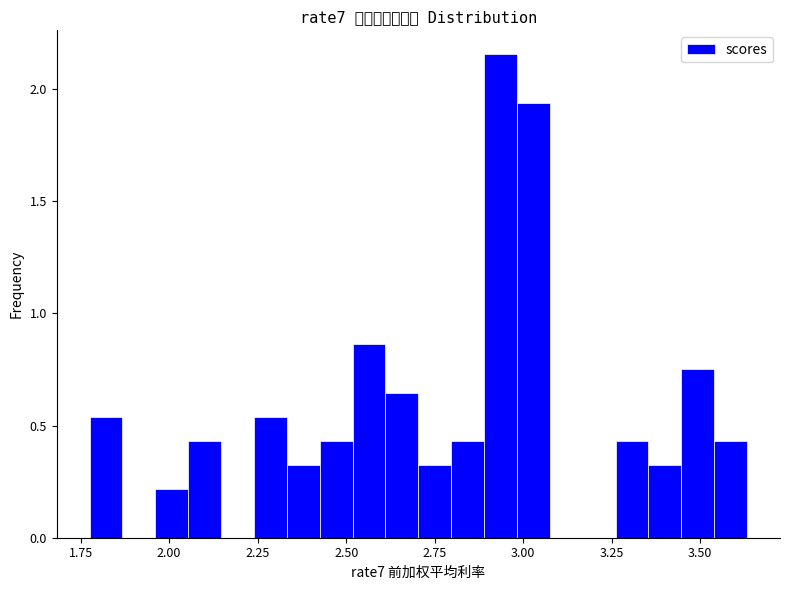

Around what value on the x-axis is the tallest bar? Give the approximate position of its centre, as read against the axis.

2.95